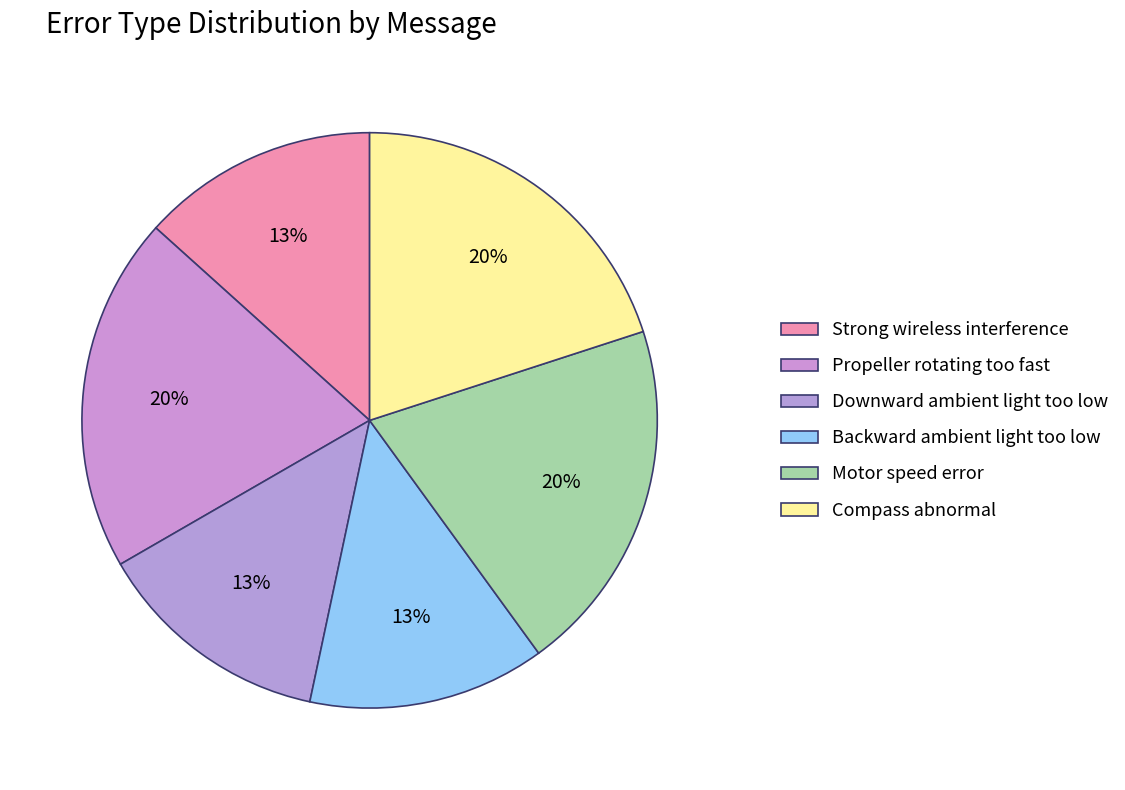

To the nearest percent, what is the difference between the Backward ambient light too low and Compass abnormal slice percentages?

7%